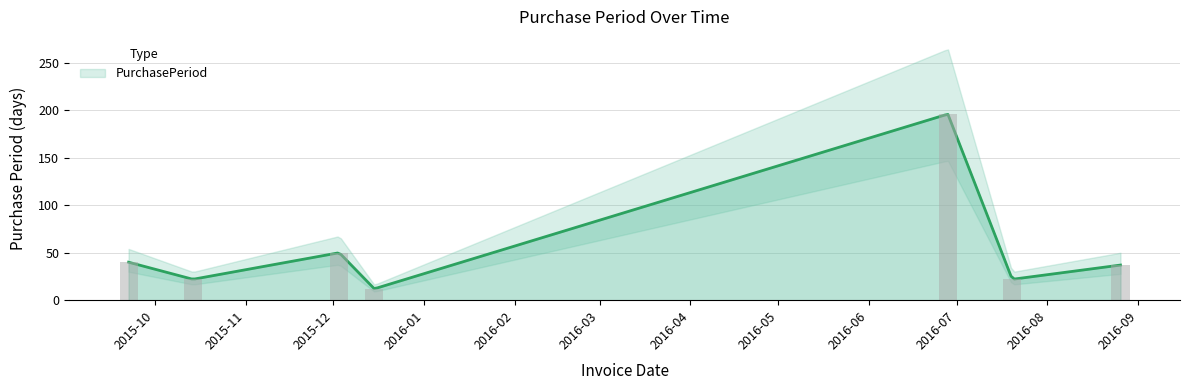

How many values are below 37?

3